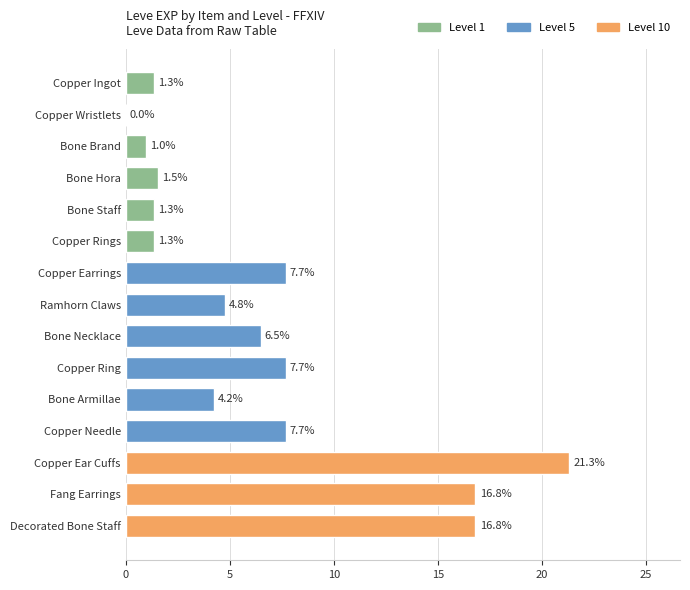

What is the sum of the values at Ramhorn Claws and Copper Rings?

6.1